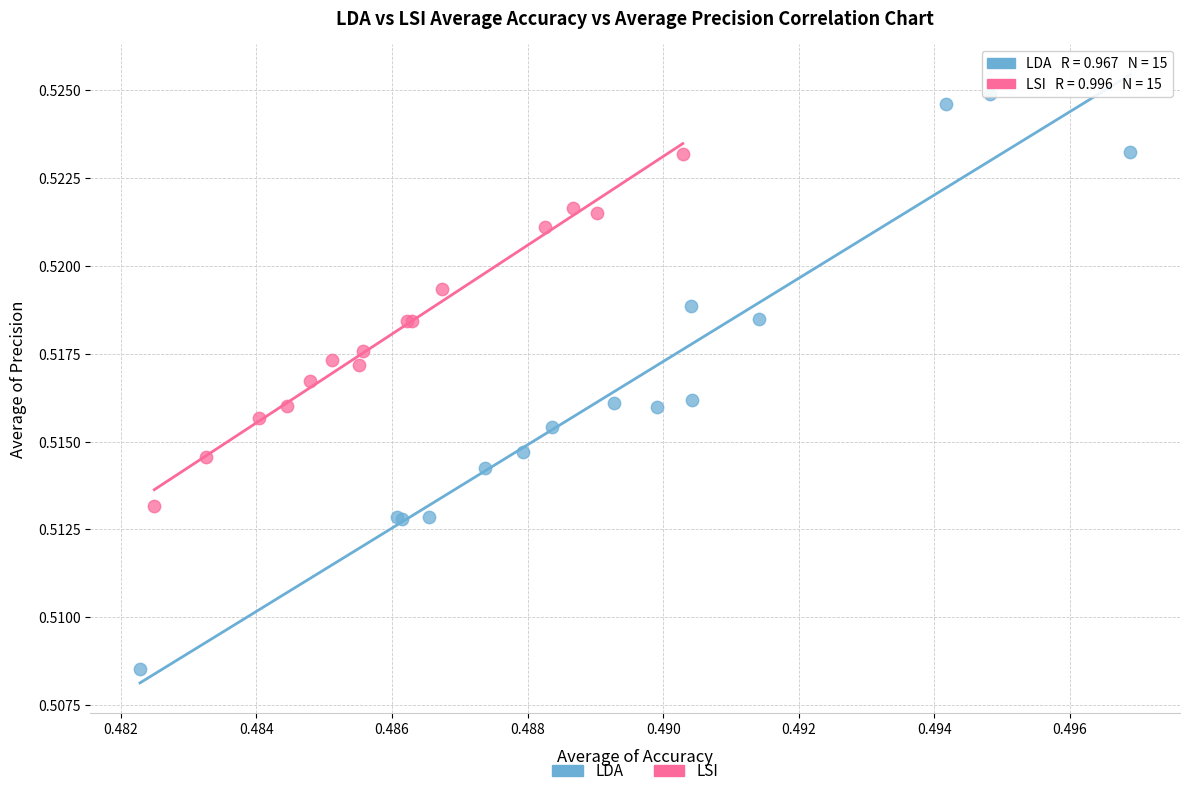

Which series contains the lowest Y value?

LDA